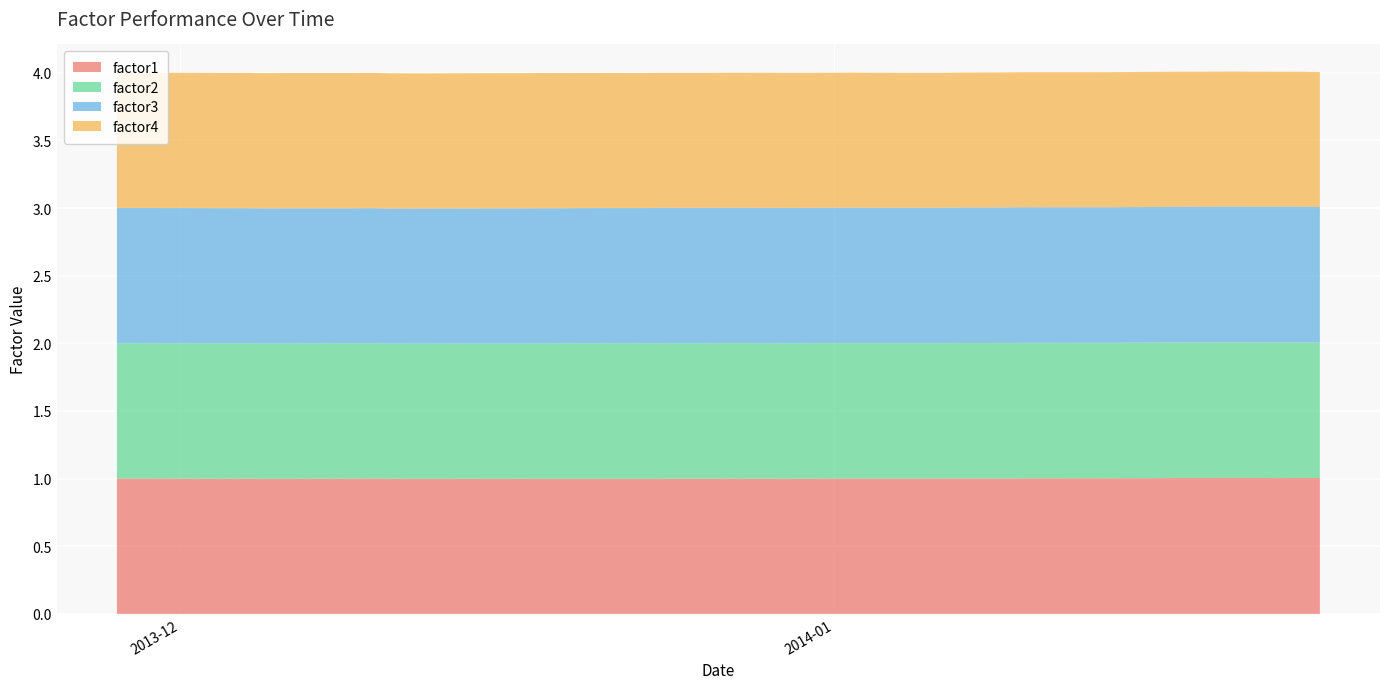

Reading left to right, extract all data points from this chart.

factor1: 2013-11-28=1.0	2013-11-29=1.0	2013-12-02=1.0	2013-12-03=1.0	2013-12-04=1.0	2013-12-05=1.0	2013-12-06=1.0	2013-12-09=1.0	2013-12-10=1.0	2013-12-11=1.0	2013-12-12=1.0	2013-12-13=1.0	2013-12-16=1.0	2013-12-17=1.0	2013-12-18=1.0	2013-12-19=1.0	2013-12-20=1.0	2013-12-23=1.0	2013-12-24=1.0	2013-12-26=1.0	2013-12-27=1.0	2013-12-30=1.0	2013-12-31=1.0	2014-01-02=1.0	2014-01-03=1.0	2014-01-06=1.0	2014-01-07=1.0	2014-01-08=1.0	2014-01-09=1.0	2014-01-10=1.0	2014-01-13=1.0	2014-01-14=1.0	2014-01-15=1.0	2014-01-16=1.0	2014-01-17=1.0	2014-01-20=1.0	2014-01-21=1.0	2014-01-22=1.0	2014-01-23=1.0	2014-01-24=1.0
factor2: 2013-11-28=1.0	2013-11-29=1.0	2013-12-02=1.0	2013-12-03=1.0	2013-12-04=1.0	2013-12-05=1.0	2013-12-06=1.0	2013-12-09=1.0	2013-12-10=1.0	2013-12-11=1.0	2013-12-12=1.0	2013-12-13=1.0	2013-12-16=1.0	2013-12-17=1.0	2013-12-18=1.0	2013-12-19=1.0	2013-12-20=1.0	2013-12-23=1.0	2013-12-24=1.0	2013-12-26=1.0	2013-12-27=1.0	2013-12-30=1.0	2013-12-31=1.0	2014-01-02=1.0	2014-01-03=1.0	2014-01-06=1.0	2014-01-07=1.0	2014-01-08=1.0	2014-01-09=1.0	2014-01-10=1.0	2014-01-13=1.0	2014-01-14=1.0	2014-01-15=1.0	2014-01-16=1.0	2014-01-17=1.0	2014-01-20=1.0	2014-01-21=1.0	2014-01-22=1.0	2014-01-23=1.0	2014-01-24=1.0
factor3: 2013-11-28=1.0	2013-11-29=1.0	2013-12-02=1.0	2013-12-03=1.0	2013-12-04=1.0	2013-12-05=1.0	2013-12-06=1.0	2013-12-09=1.0	2013-12-10=1.0	2013-12-11=1.0	2013-12-12=1.0	2013-12-13=1.0	2013-12-16=1.0	2013-12-17=1.0	2013-12-18=1.0	2013-12-19=1.0	2013-12-20=1.0	2013-12-23=1.0	2013-12-24=1.0	2013-12-26=1.0	2013-12-27=1.0	2013-12-30=1.0	2013-12-31=1.0	2014-01-02=1.0	2014-01-03=1.0	2014-01-06=1.0	2014-01-07=1.0	2014-01-08=1.0	2014-01-09=1.0	2014-01-10=1.0	2014-01-13=1.0	2014-01-14=1.0	2014-01-15=1.0	2014-01-16=1.0	2014-01-17=1.0	2014-01-20=1.0	2014-01-21=1.0	2014-01-22=1.0	2014-01-23=1.0	2014-01-24=1.0
factor4: 2013-11-28=1.0	2013-11-29=1.0	2013-12-02=1.0	2013-12-03=1.0	2013-12-04=1.0	2013-12-05=1.0	2013-12-06=1.0	2013-12-09=1.0	2013-12-10=1.0	2013-12-11=1.0	2013-12-12=1.0	2013-12-13=1.0	2013-12-16=1.0	2013-12-17=1.0	2013-12-18=1.0	2013-12-19=1.0	2013-12-20=1.0	2013-12-23=1.0	2013-12-24=1.0	2013-12-26=1.0	2013-12-27=1.0	2013-12-30=1.0	2013-12-31=1.0	2014-01-02=1.0	2014-01-03=1.0	2014-01-06=1.0	2014-01-07=1.0	2014-01-08=1.0	2014-01-09=1.0	2014-01-10=1.0	2014-01-13=1.0	2014-01-14=1.0	2014-01-15=1.0	2014-01-16=1.0	2014-01-17=1.0	2014-01-20=1.0	2014-01-21=1.0	2014-01-22=1.0	2014-01-23=1.0	2014-01-24=1.0